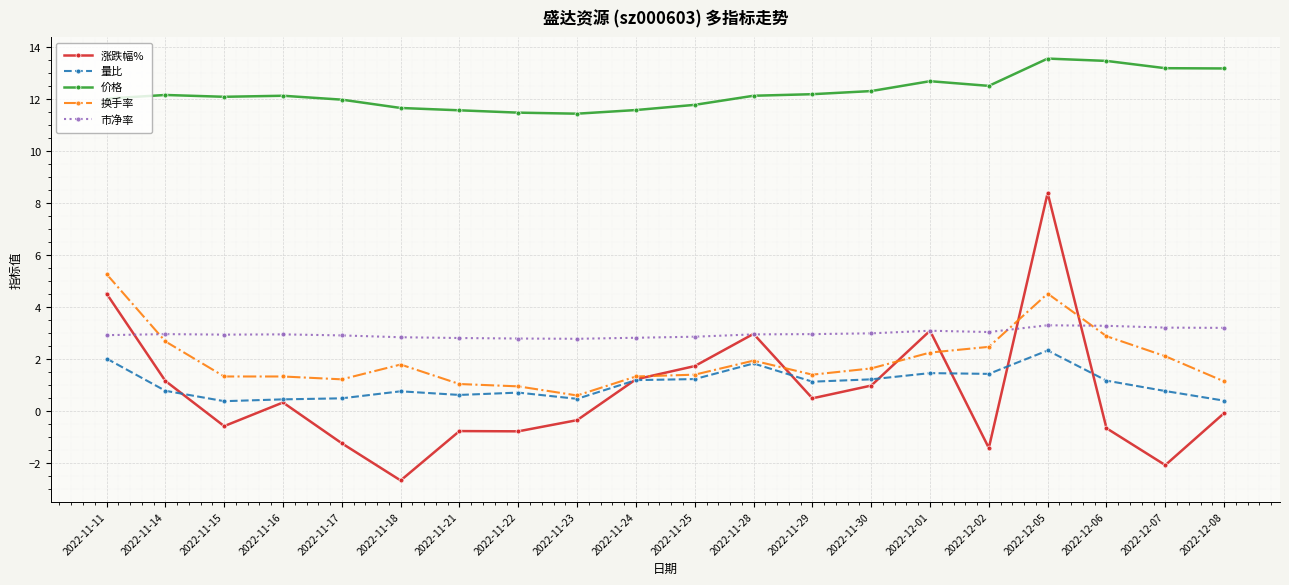

List the series in order of their peak value, lowest first.

量比, 市净率, 换手率, 涨跌幅%, 价格